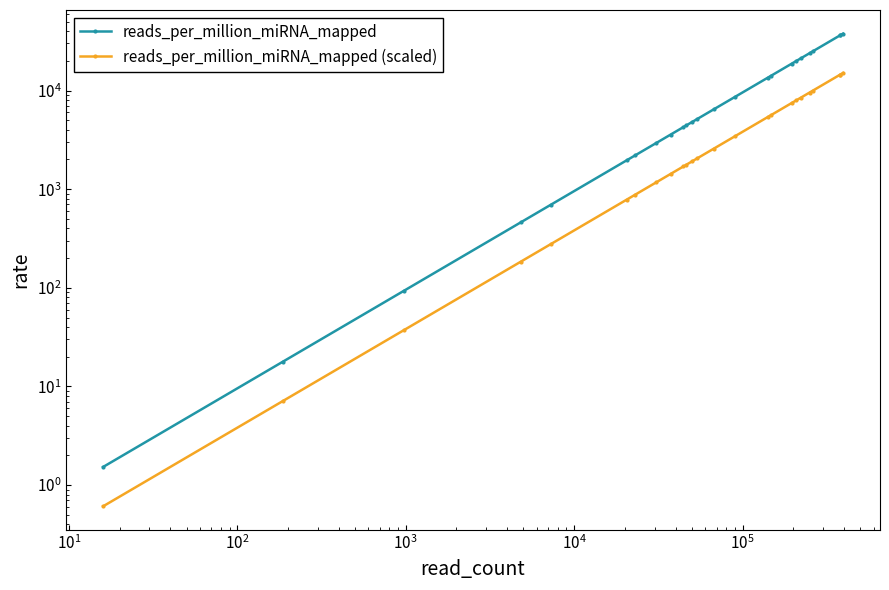

Rank the series by their average value, from highest to lowest.

reads_per_million_miRNA_mapped, reads_per_million_miRNA_mapped (scaled)